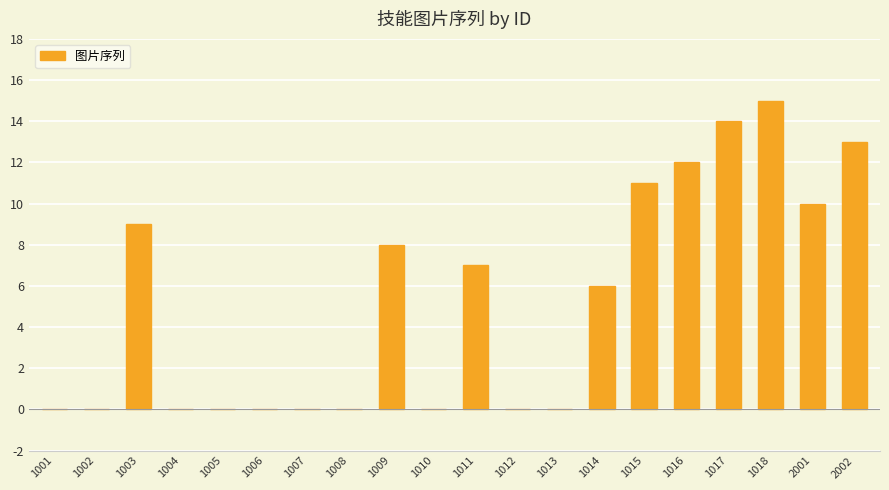

At which label does the data first exceed 6?

1003